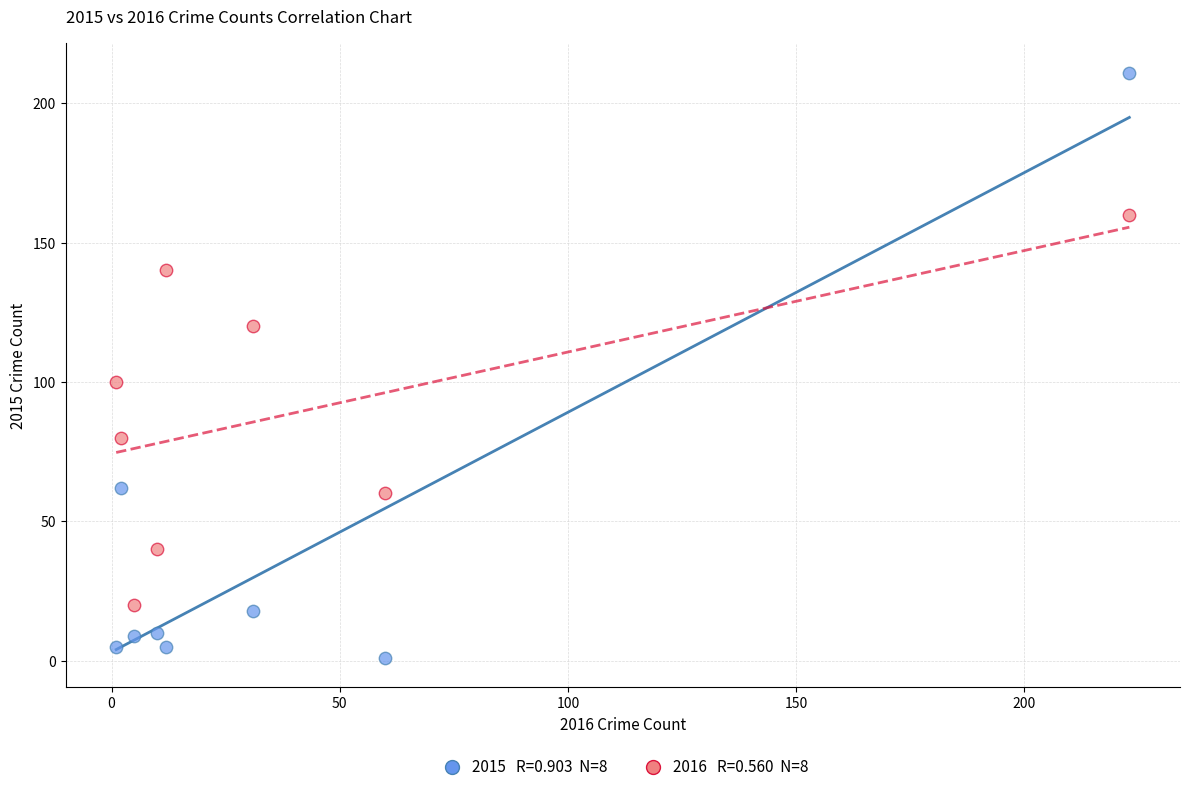

Across all series, what Y value is closest to 106?

100